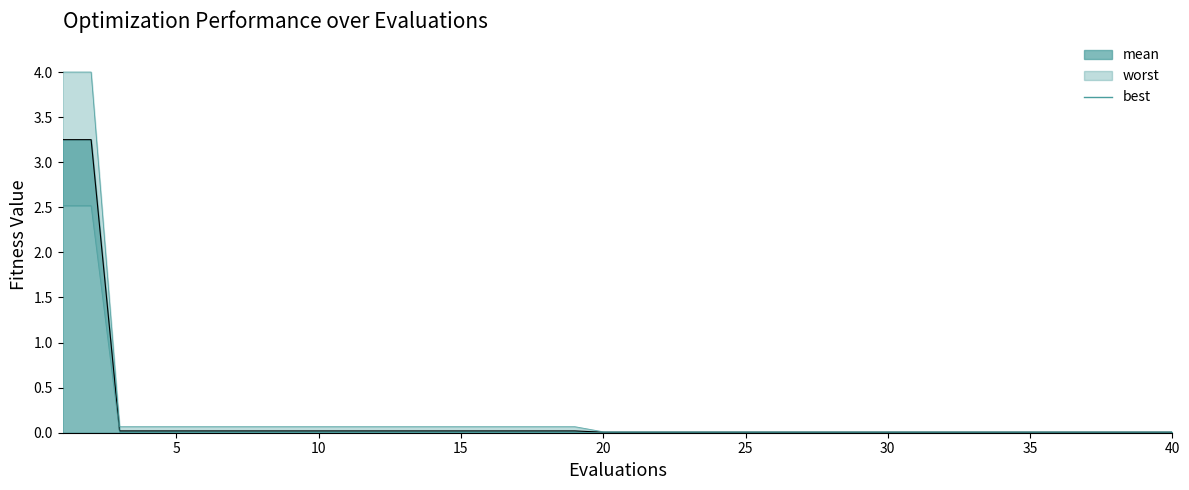

Rank the series by their maximum value, from lowest to highest.

best, mean_line, worst_line